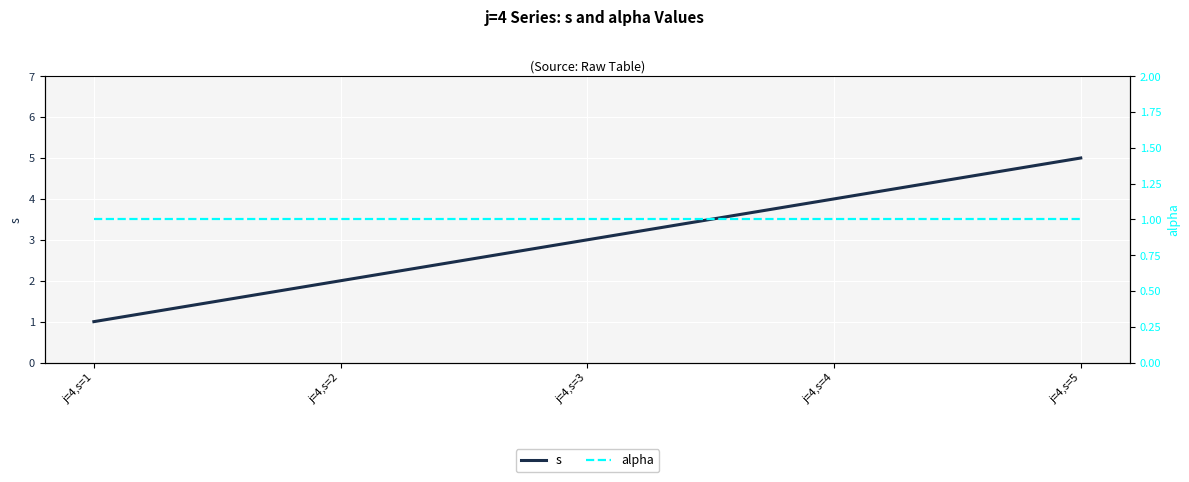

How many categories are shown in the chart?

5